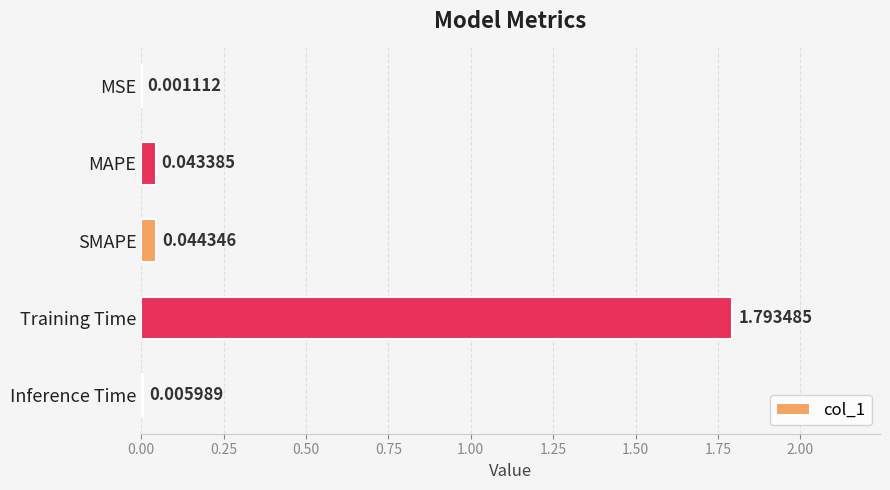

Count the number of categories in the chart.

5